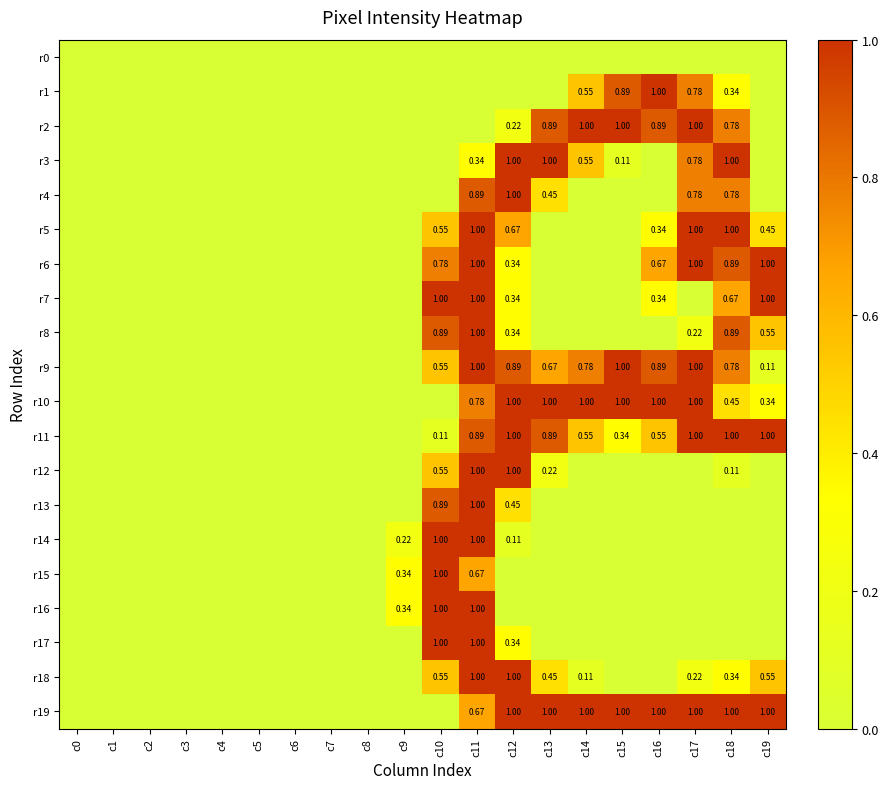

What is the sum of the r5 values at c12 and c8?

0.7